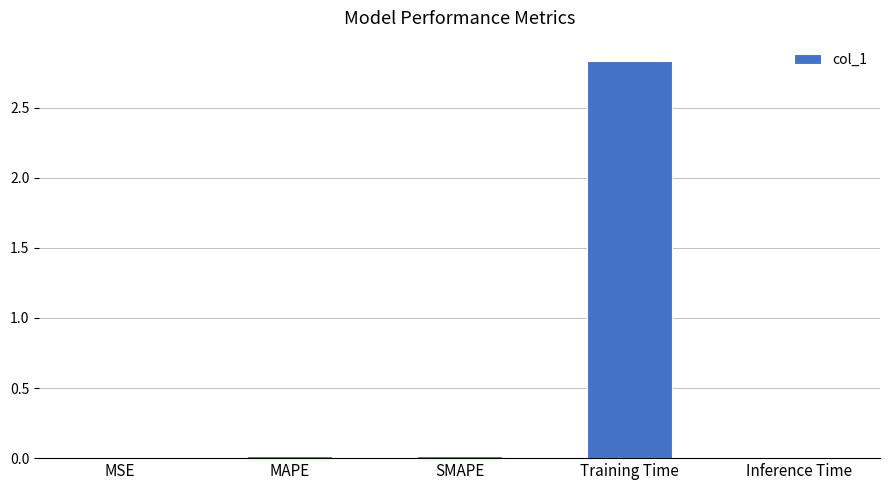

What is the sum of all values?

2.9